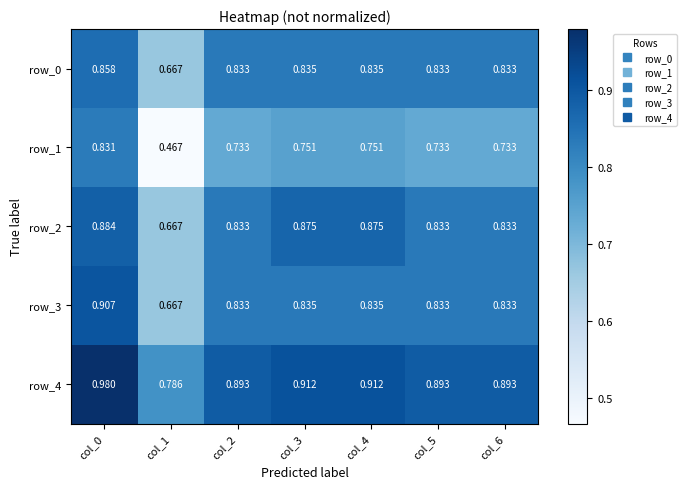

How many data points does each series have?

7